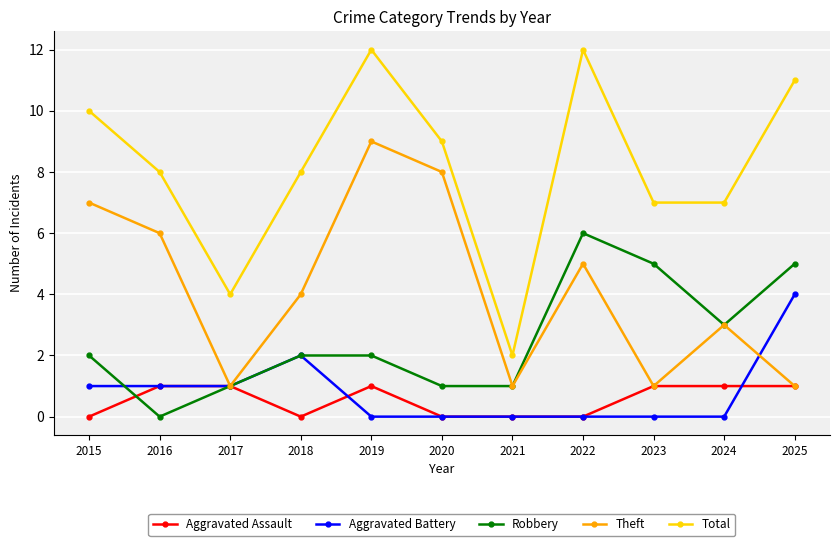

True or false: Total and Robbery cross at least once.

False